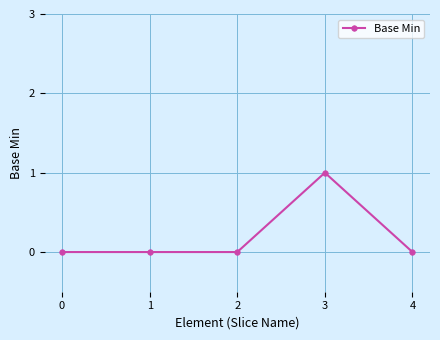

Reading left to right, extract all data points from this chart.

0	0	0	1	0